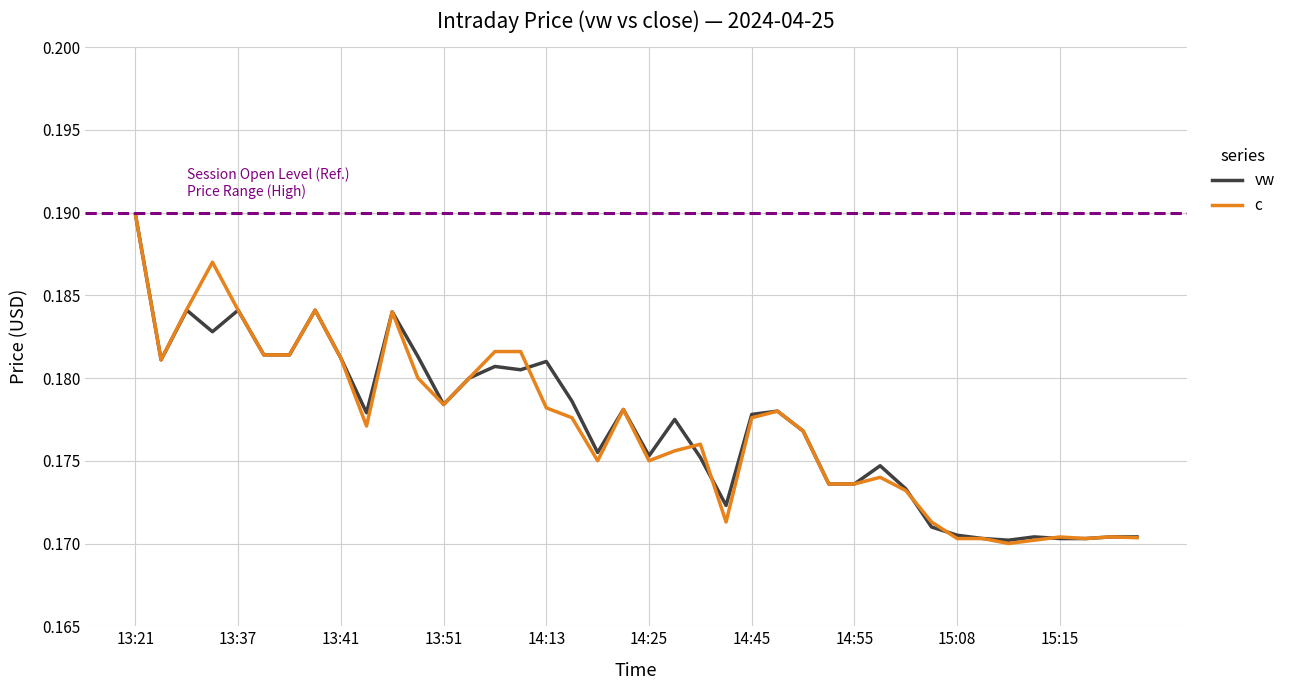

What is the sum of all c values?

7.1